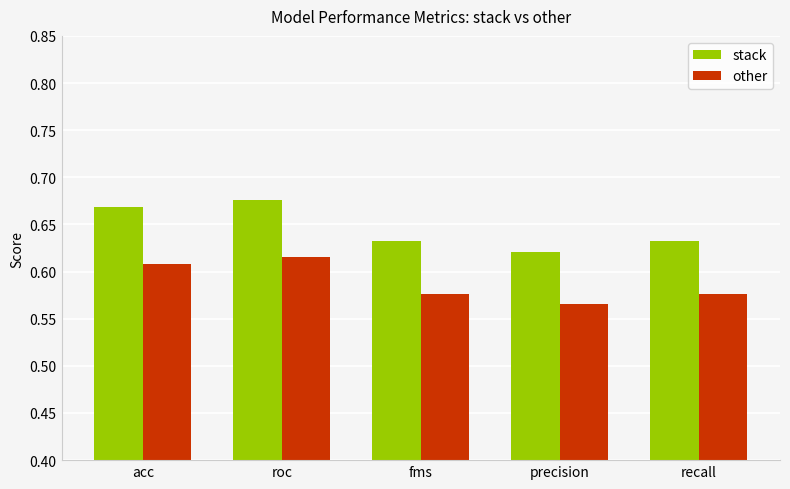

Are the bars grouped side by side (vs. stacked)?

Yes